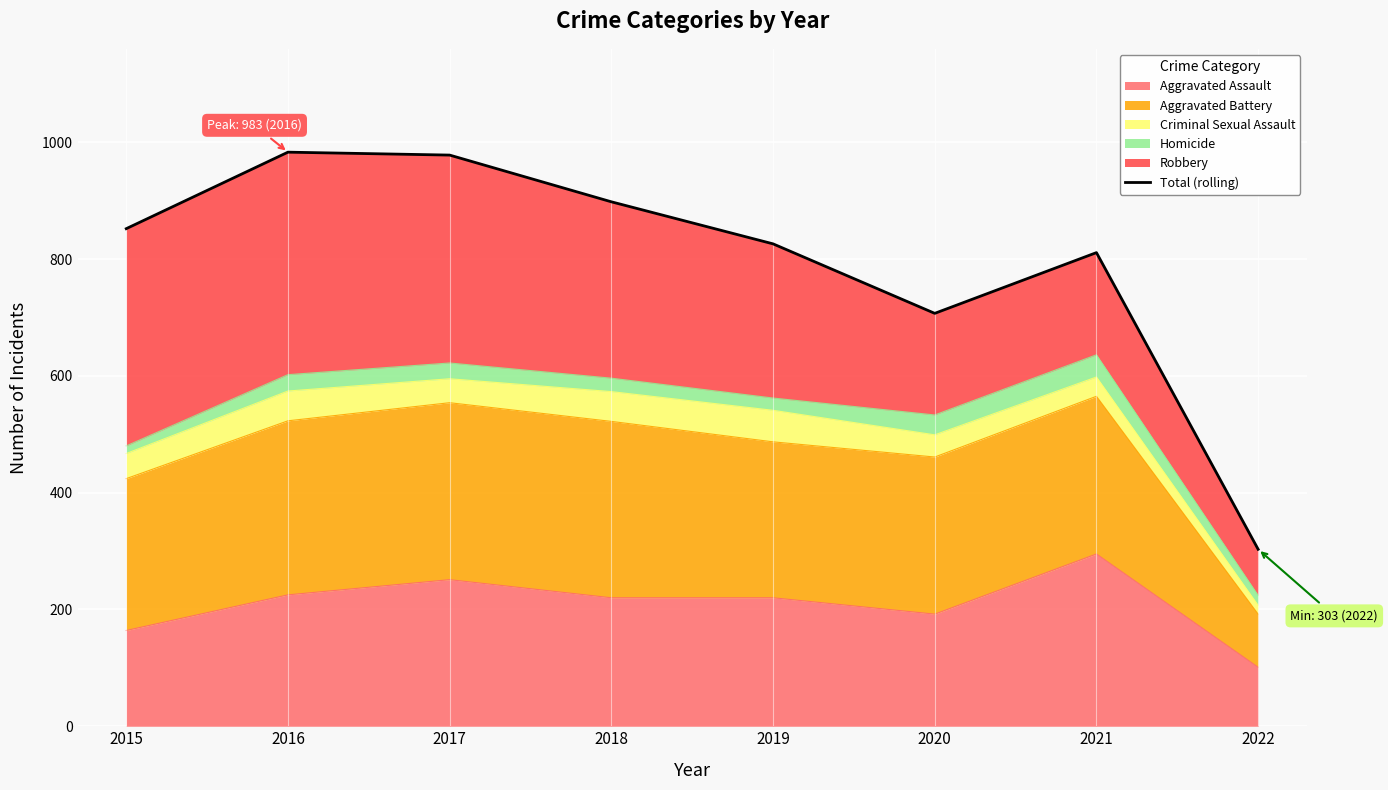

The value at 2016 is 1612. True or false?

False